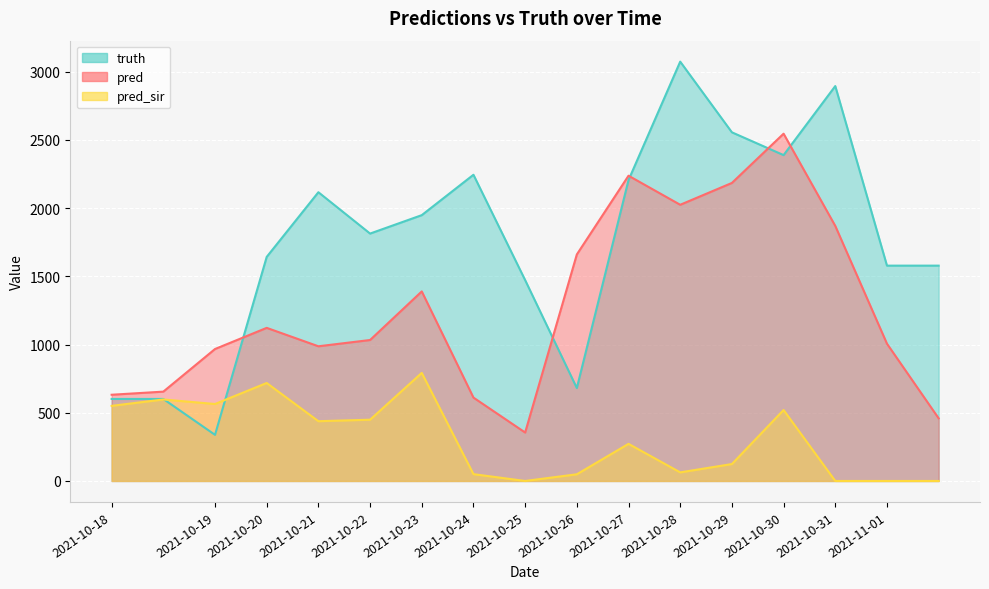

True or false: pred_sir has more than 1 interior local peaks.

True